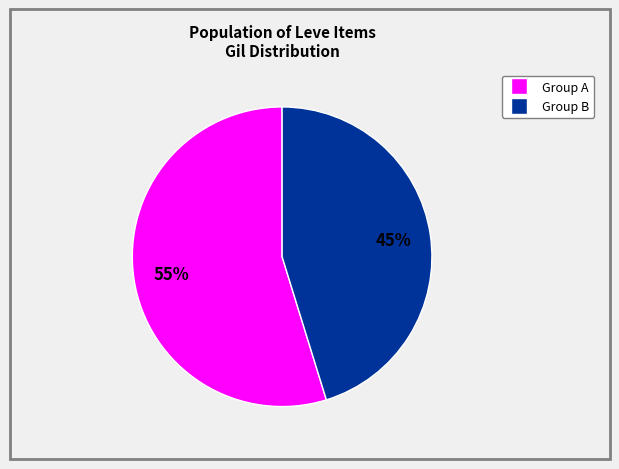

How many segments does this pie chart have?

2